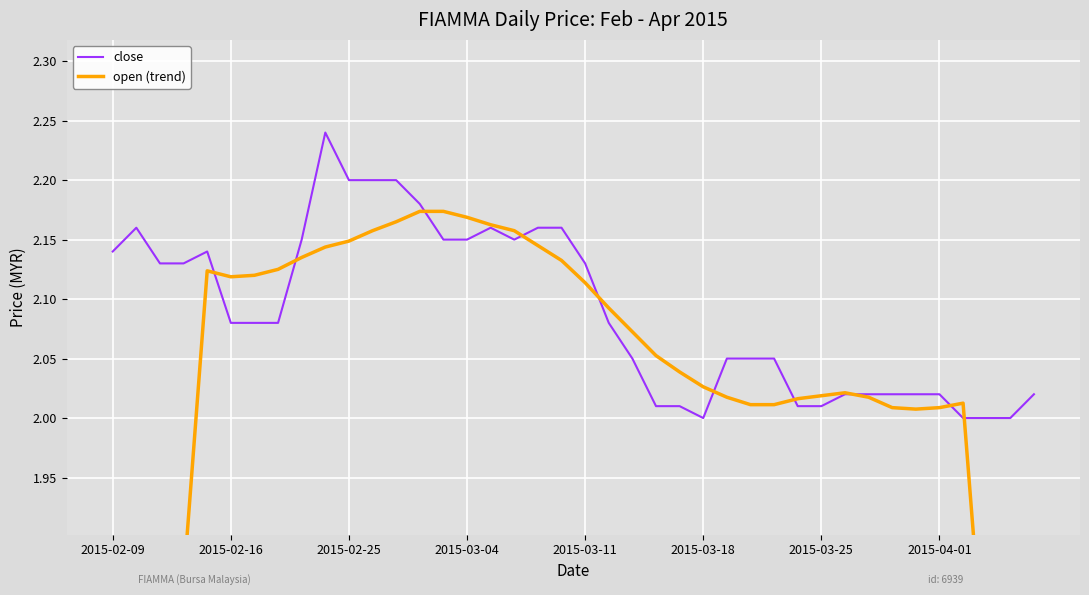

Which series changed the most between 2015-04-01 and 30?

open (trend)